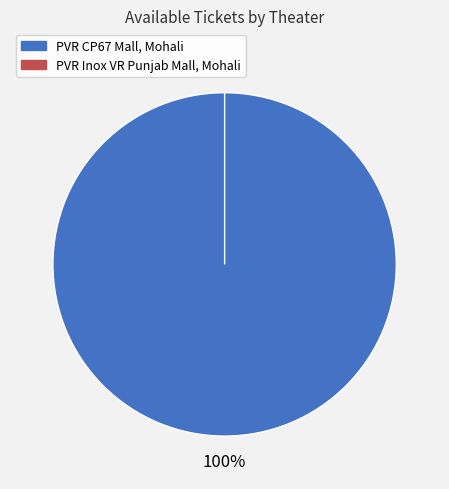

Which category accounts for the majority?

PVR CP67 Mall, Mohali